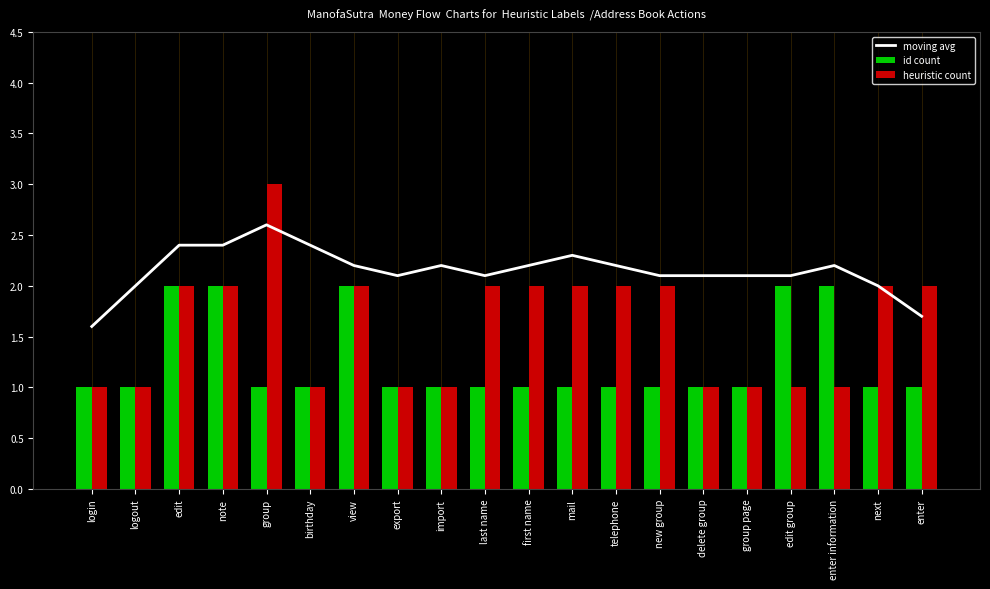

Which has a higher value, login or export?

export